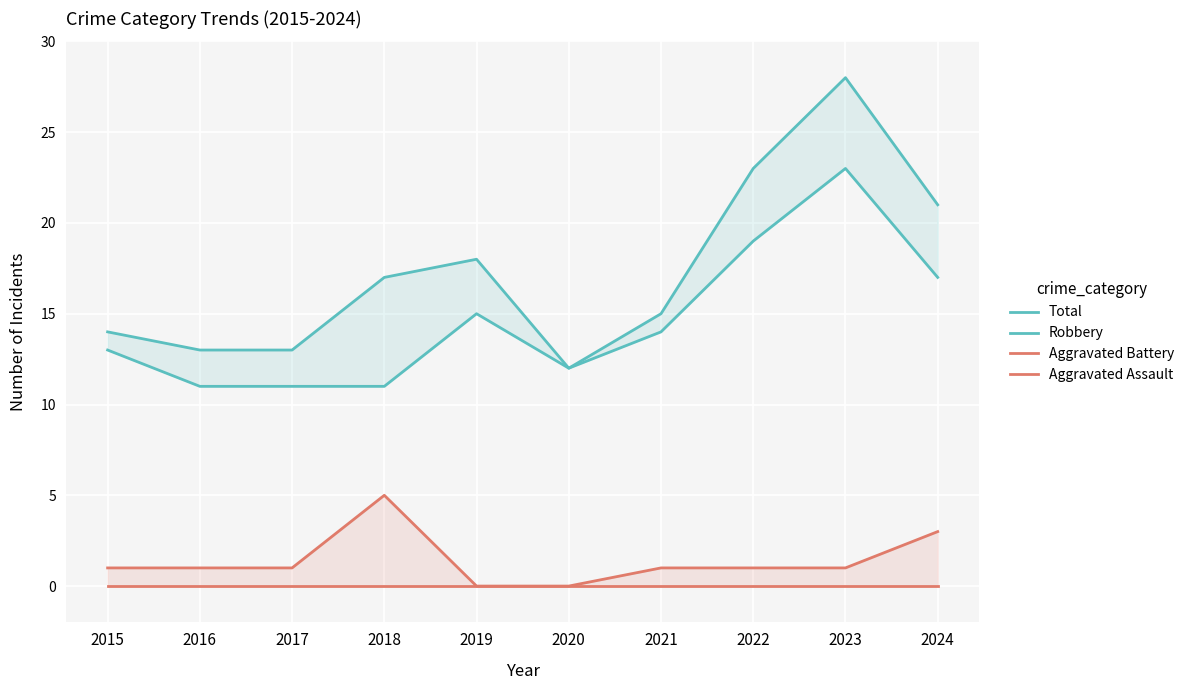

Does the chart display data point markers on the line(s)?

No